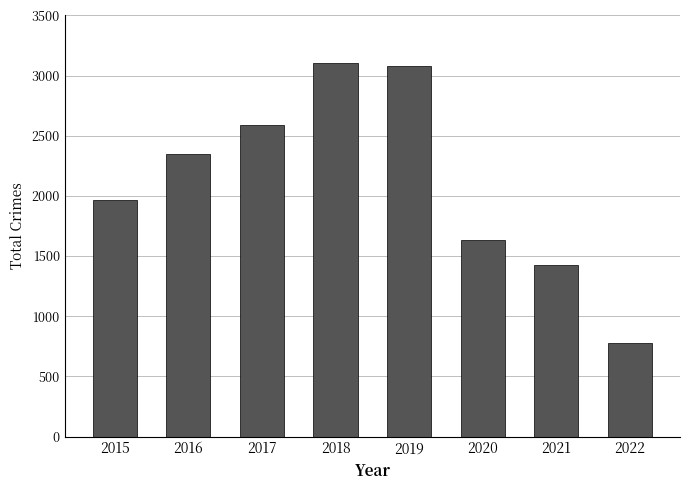

What is the difference between the maximum and minimum values?

2324